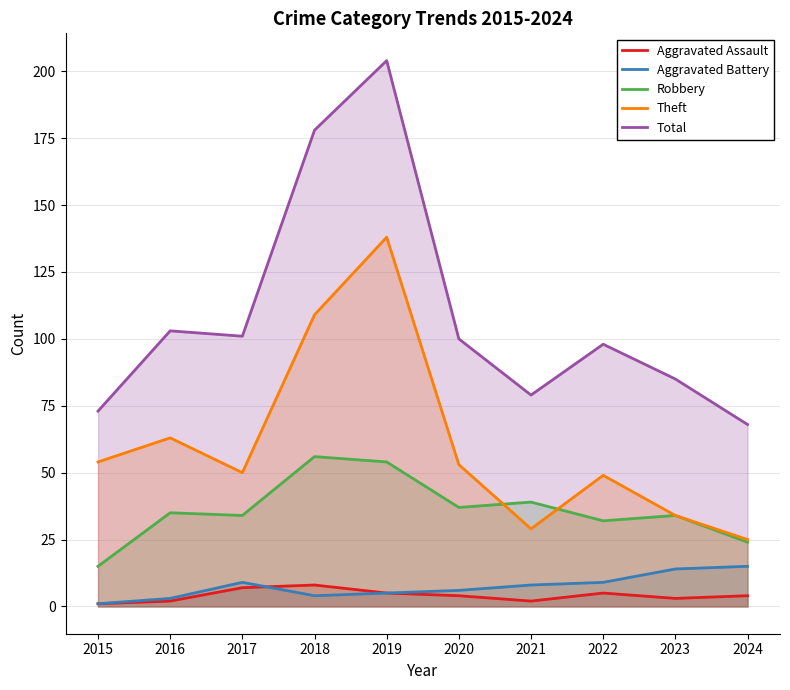

What is the minimum value for Aggravated Battery?

1